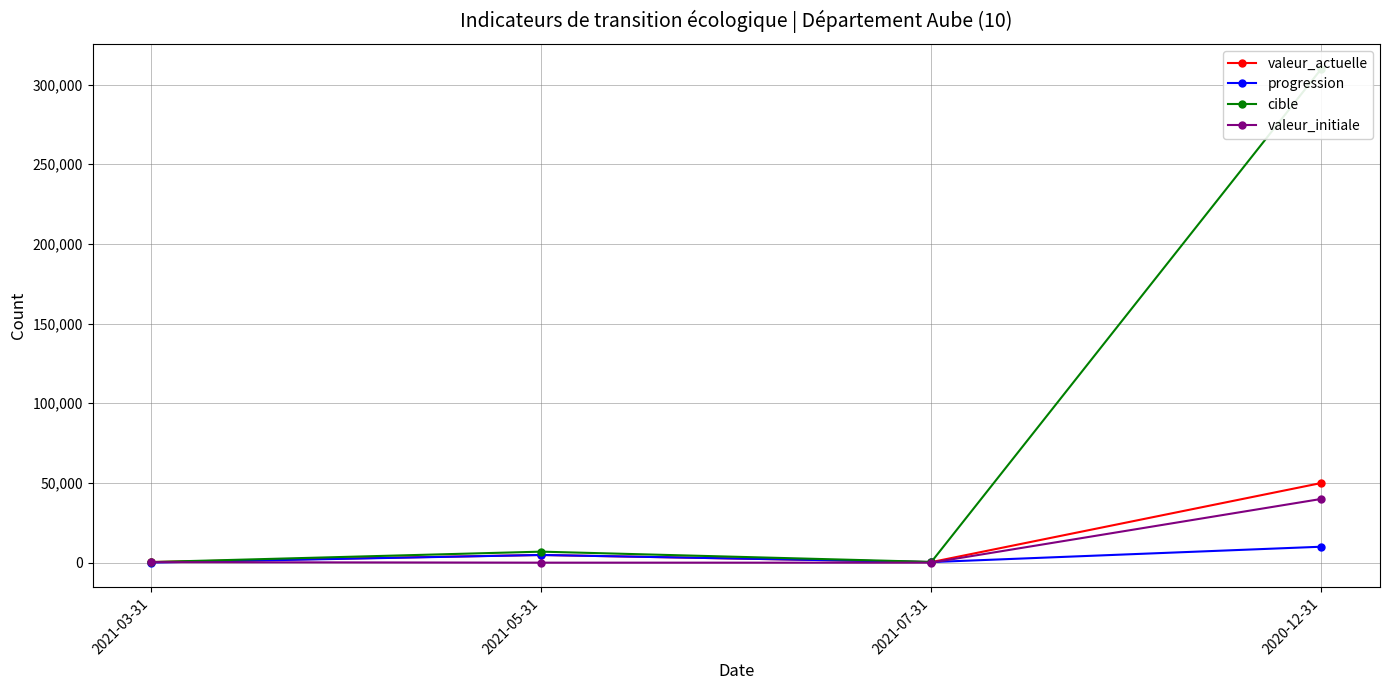

The cible series shows 748 at 2021-07-31. True or false?

False